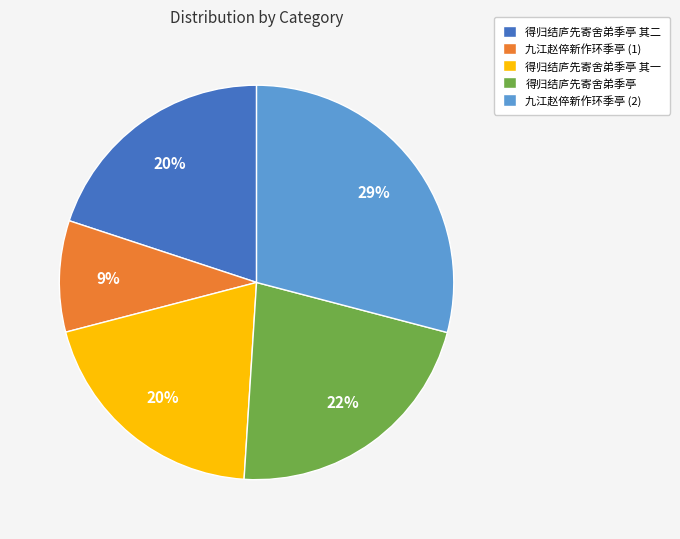

To the nearest percent, what portion does 得归结庐先寄舍弟季亭 其一 represent?

20%